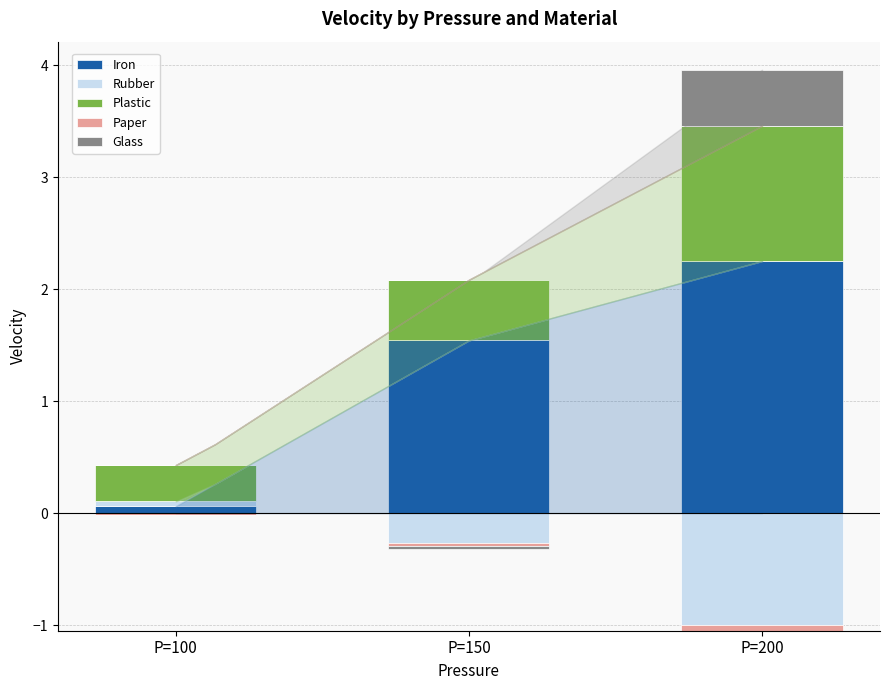

What value does the Iron series have at P=200?

2.2